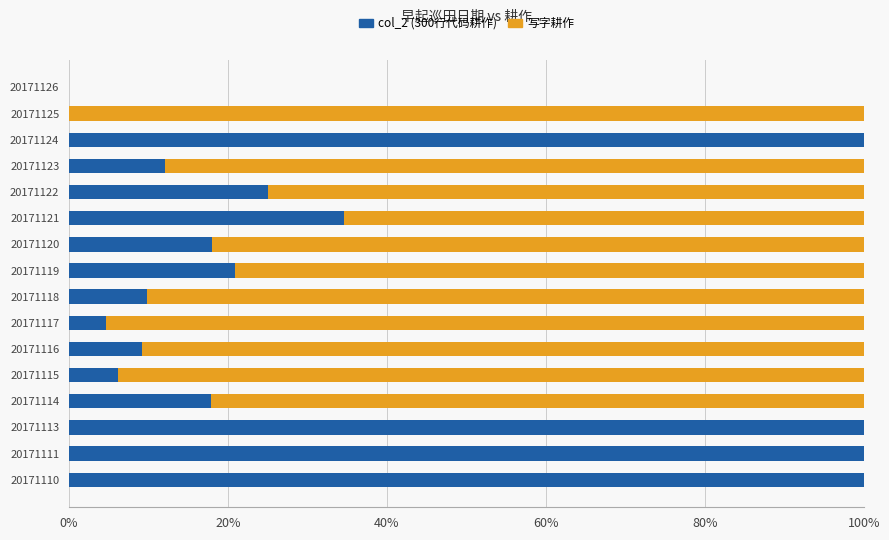

Count the number of data series in this chart.

2